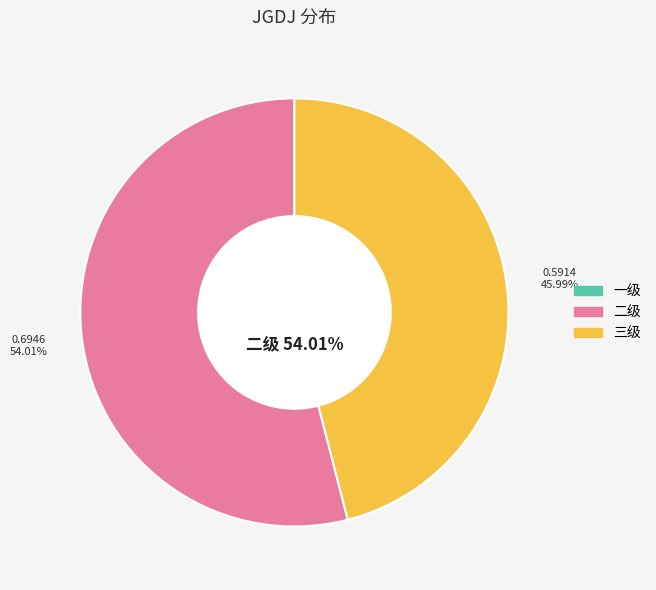

Is 二级 the majority of the pie?

Yes